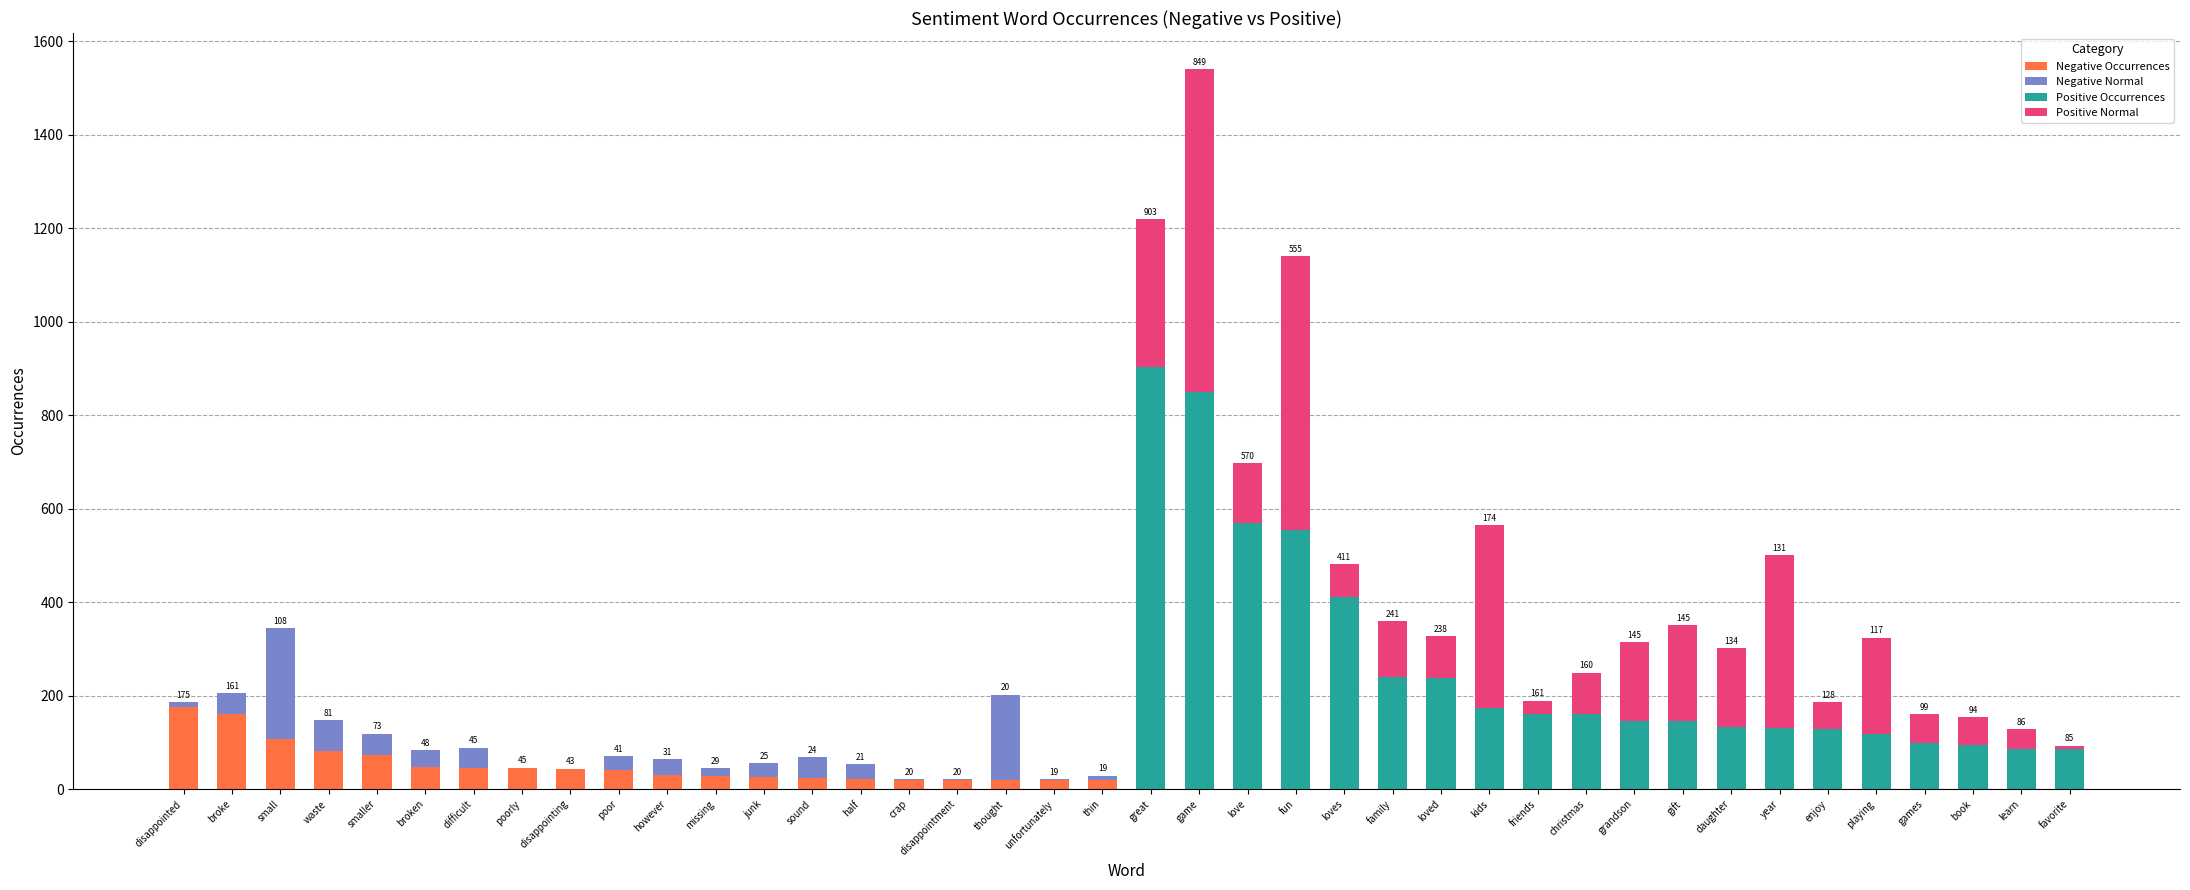

True or false: Negative Normal has a value of 43 at junk.

False